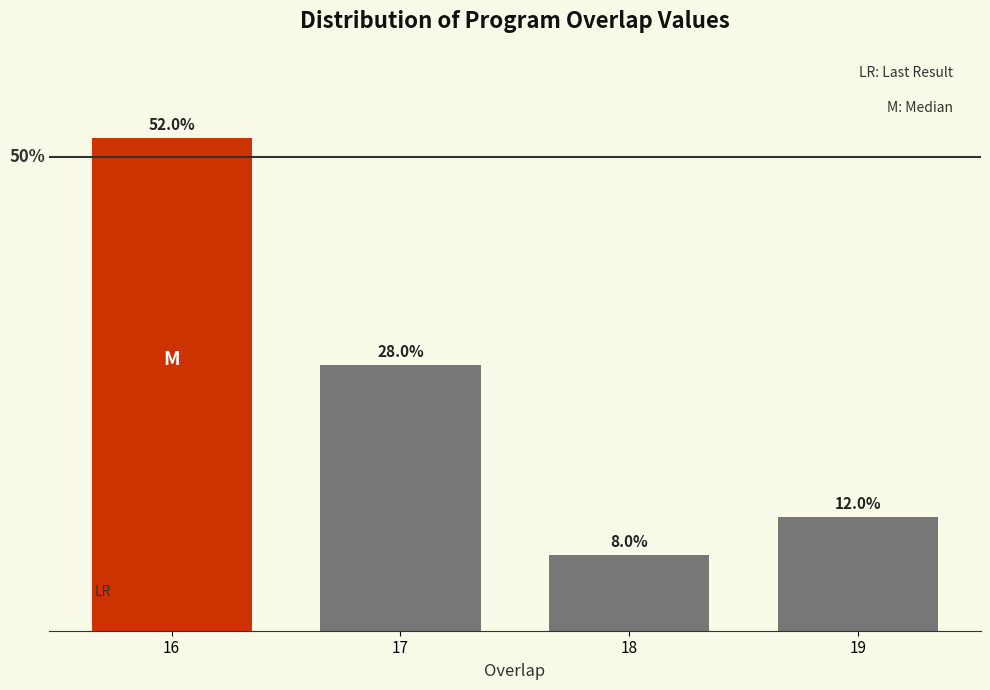

List the labels in order of value, smallest first.

18, 19, 17, 16